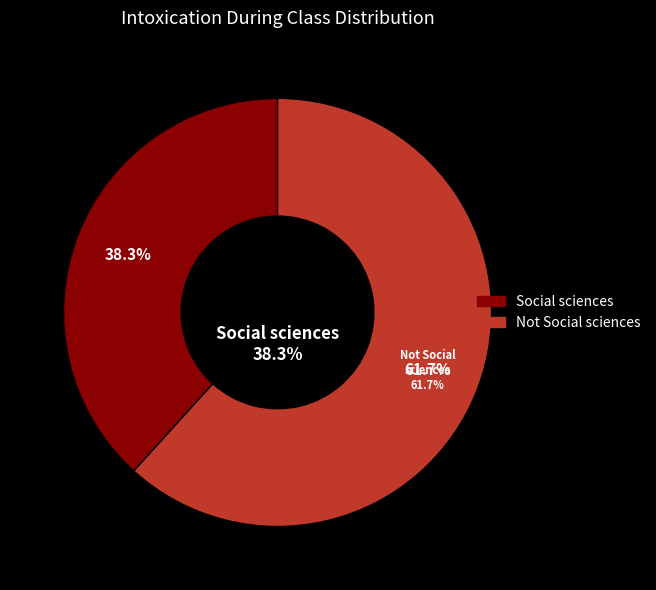

To the nearest percent, what is the average slice percentage?

50%